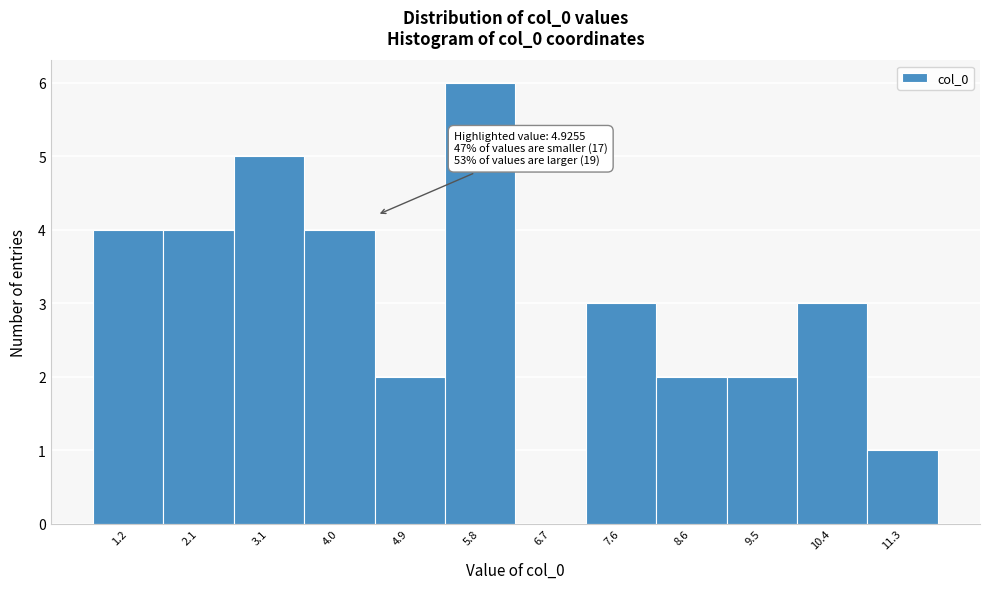

Reading left to right, extract all data points from this chart.

1.2=4	2.1=4	3.1=5	4.0=4	4.9=2	5.8=6	6.7=0	7.6=3	8.6=2	9.5=2	10.4=3	11.3=1